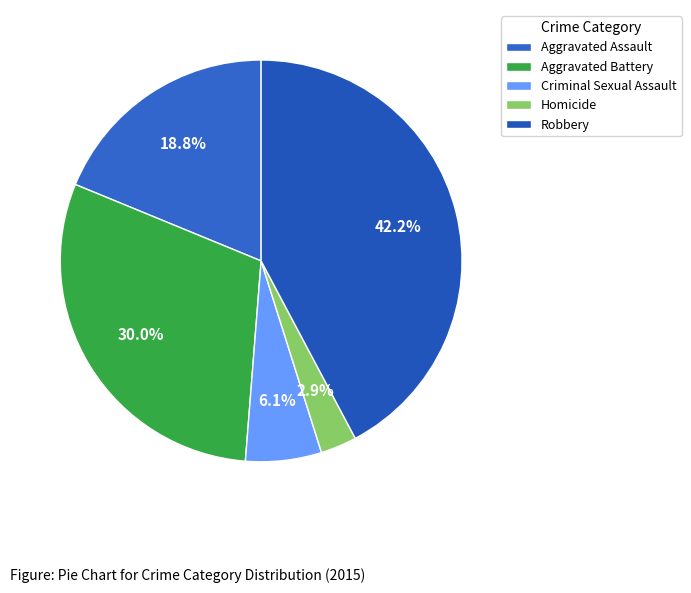

Which slice is the largest?

Robbery